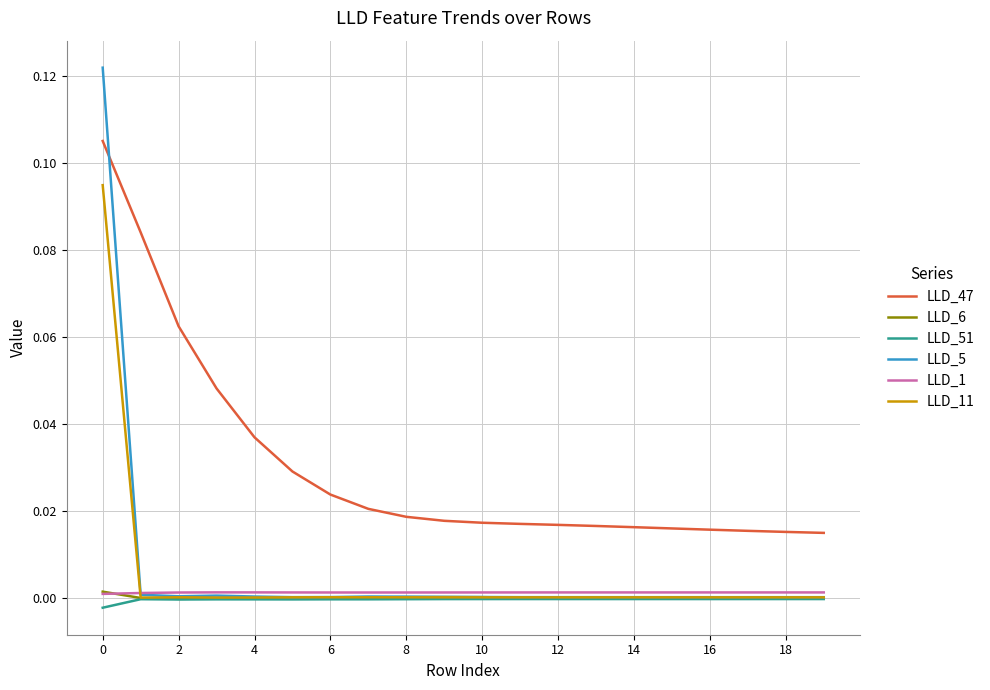

True or false: LLD_51 and LLD_1 cross at least once.

False